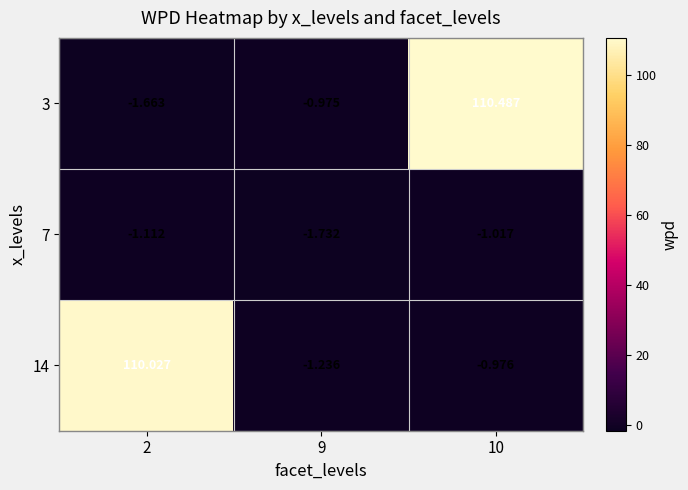

Is the value of 7 at 9 greater than the value of 14 at 10?

No